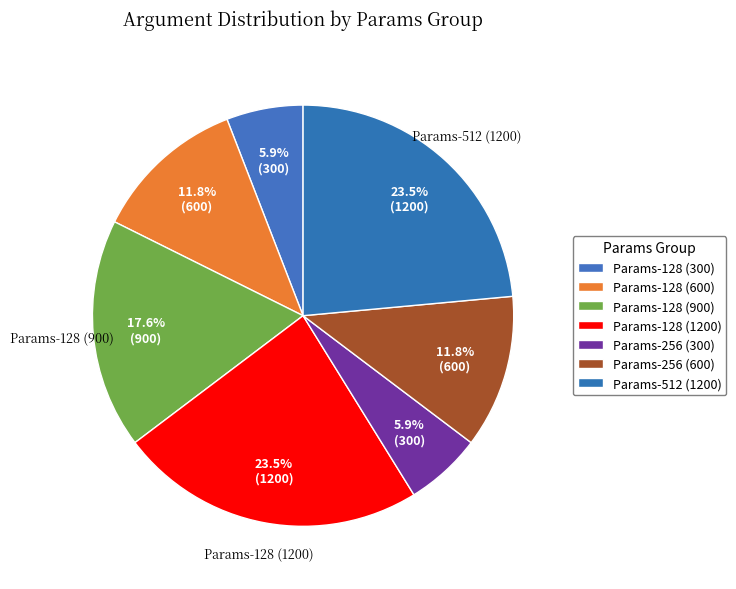

Count the number of slices in the pie.

7